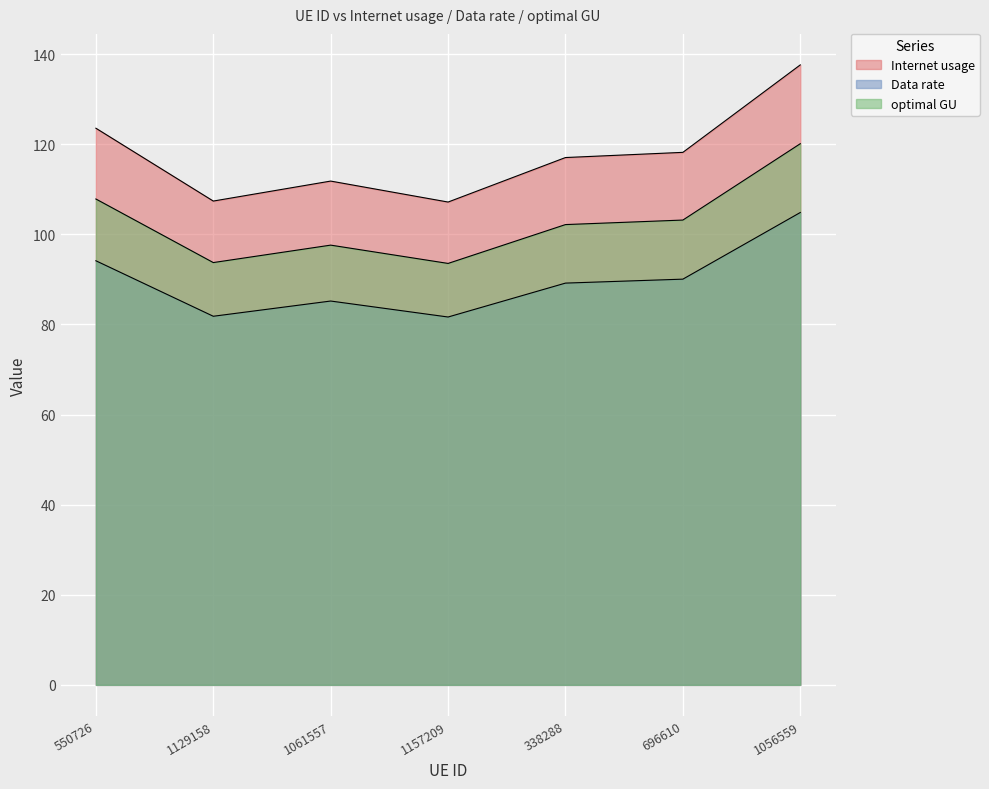

At how many categories does at least one series exceed 110?

5